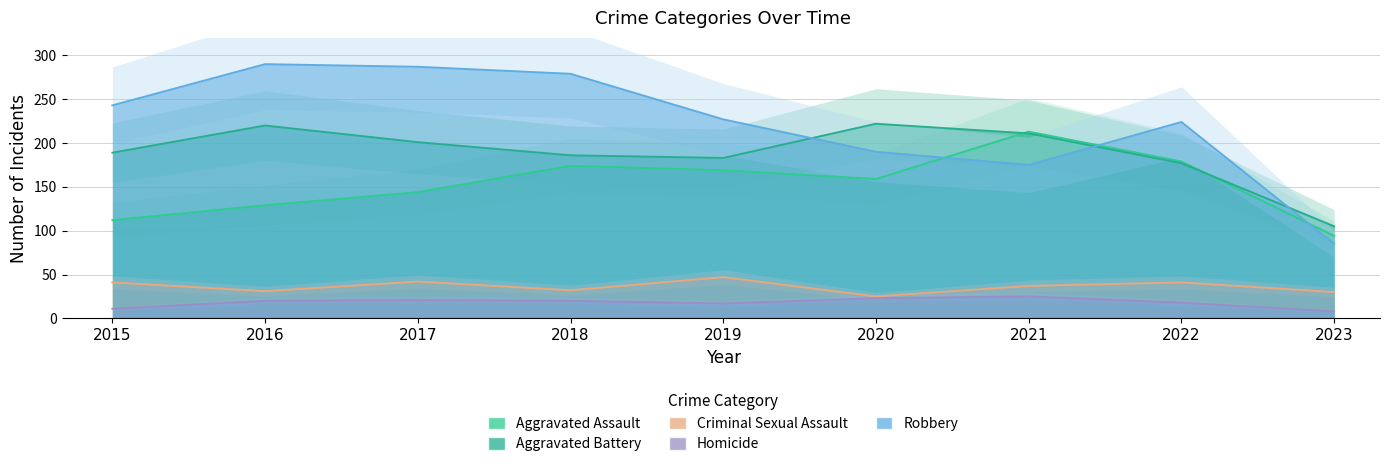

At which label does Homicide first exceed 20?

2017